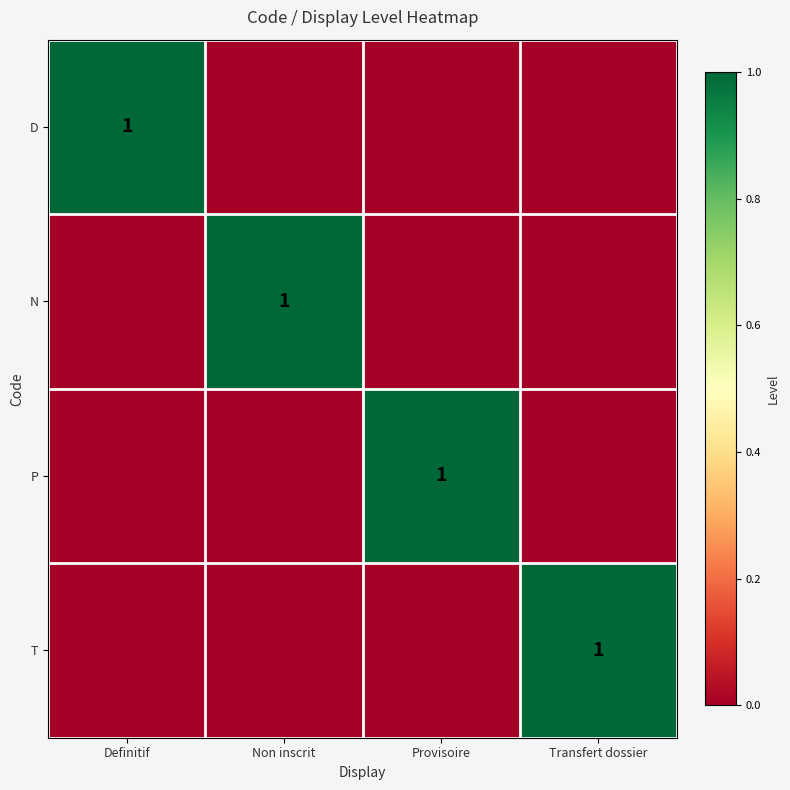

What is the difference between the maximum and minimum values in the N series?

1